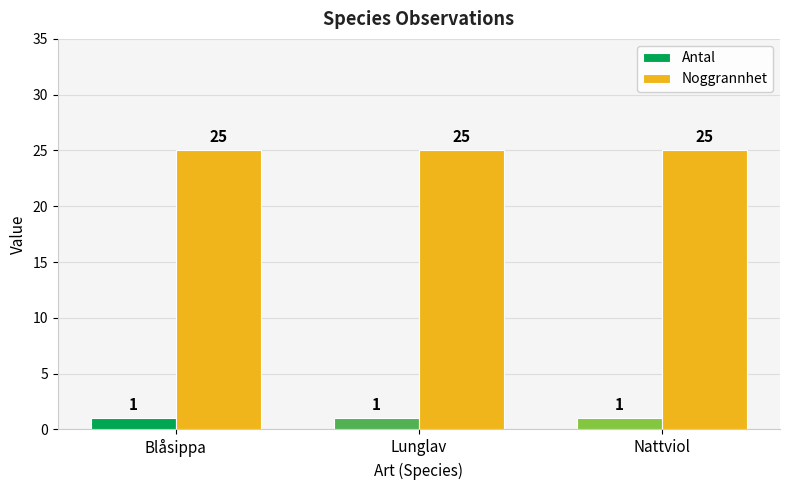

List the series in order of their peak value, highest first.

Noggrannhet, Antal